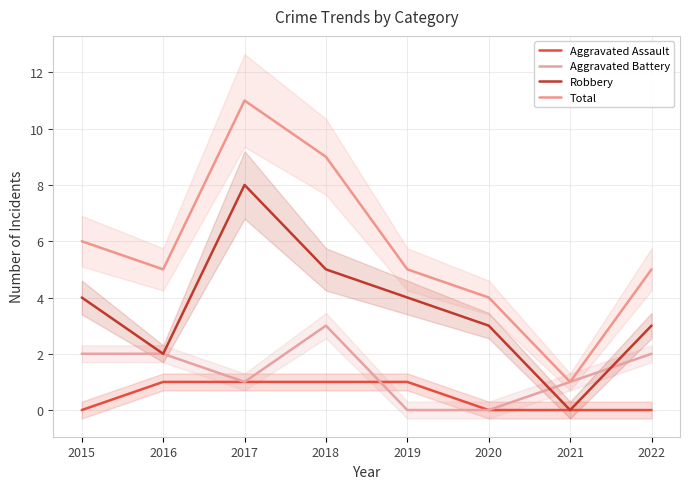

What value does the Total series have at 2015, to the nearest 5?

5